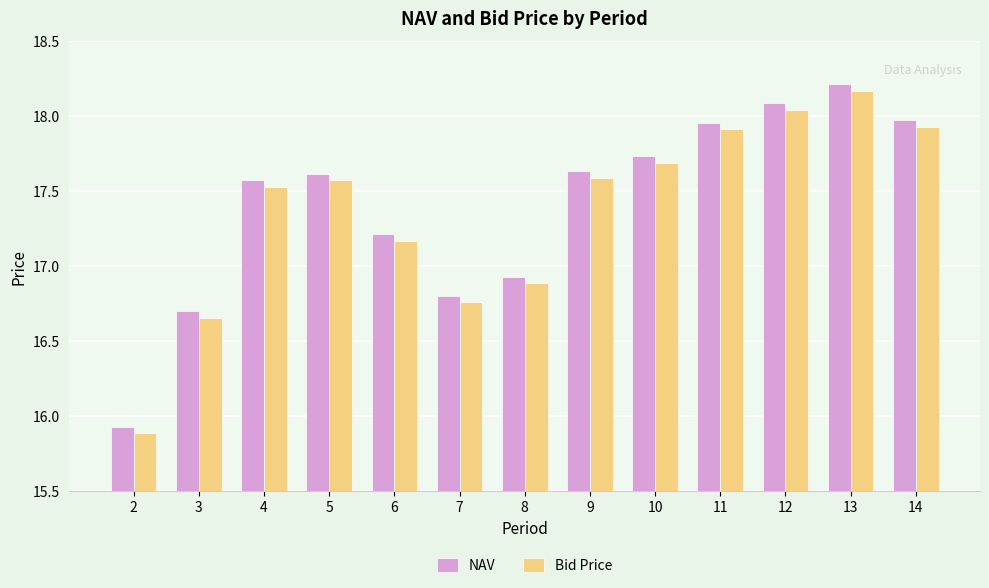

What is the difference between the second highest and second lowest values in the Bid Price series?

1.4